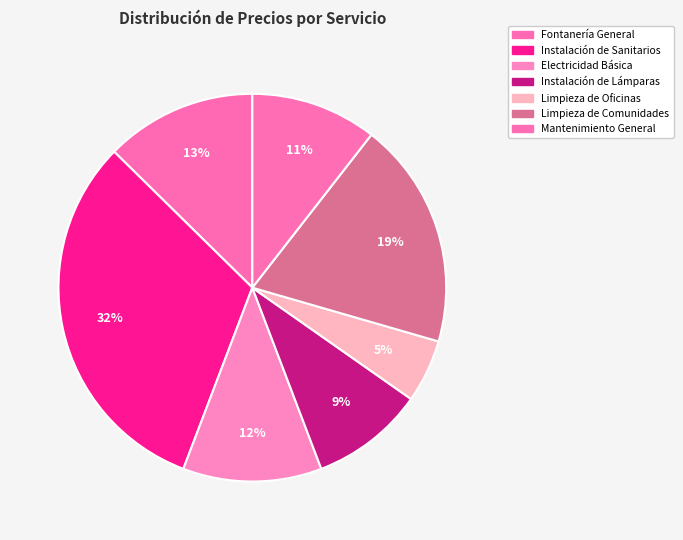

Is the sum of Fontanería General and Limpieza de Oficinas greater than half?

No